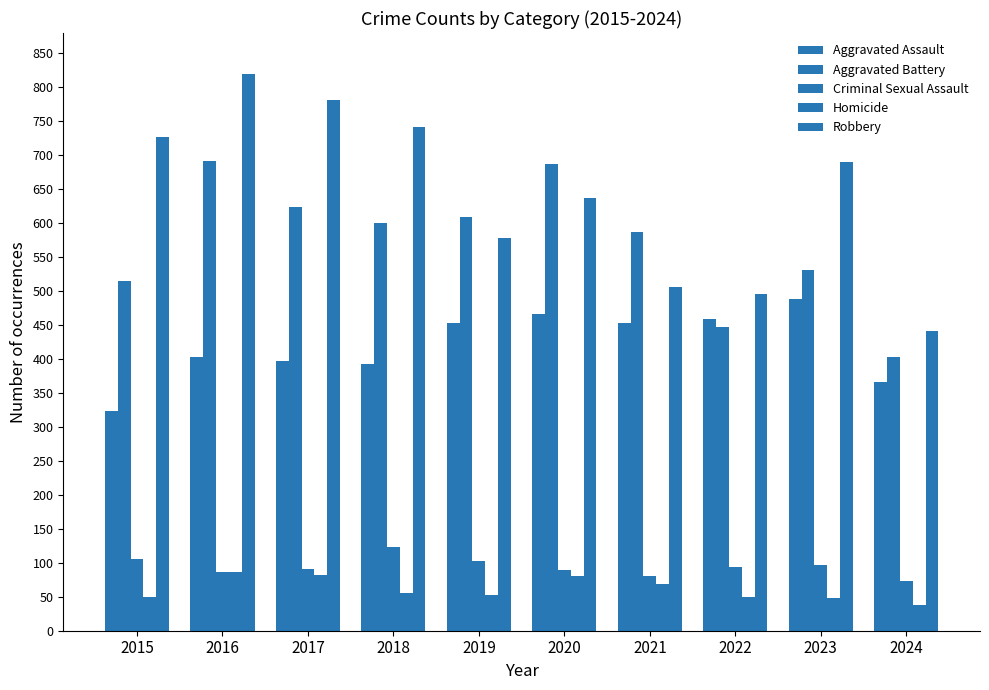

How many bars are there in total?

50